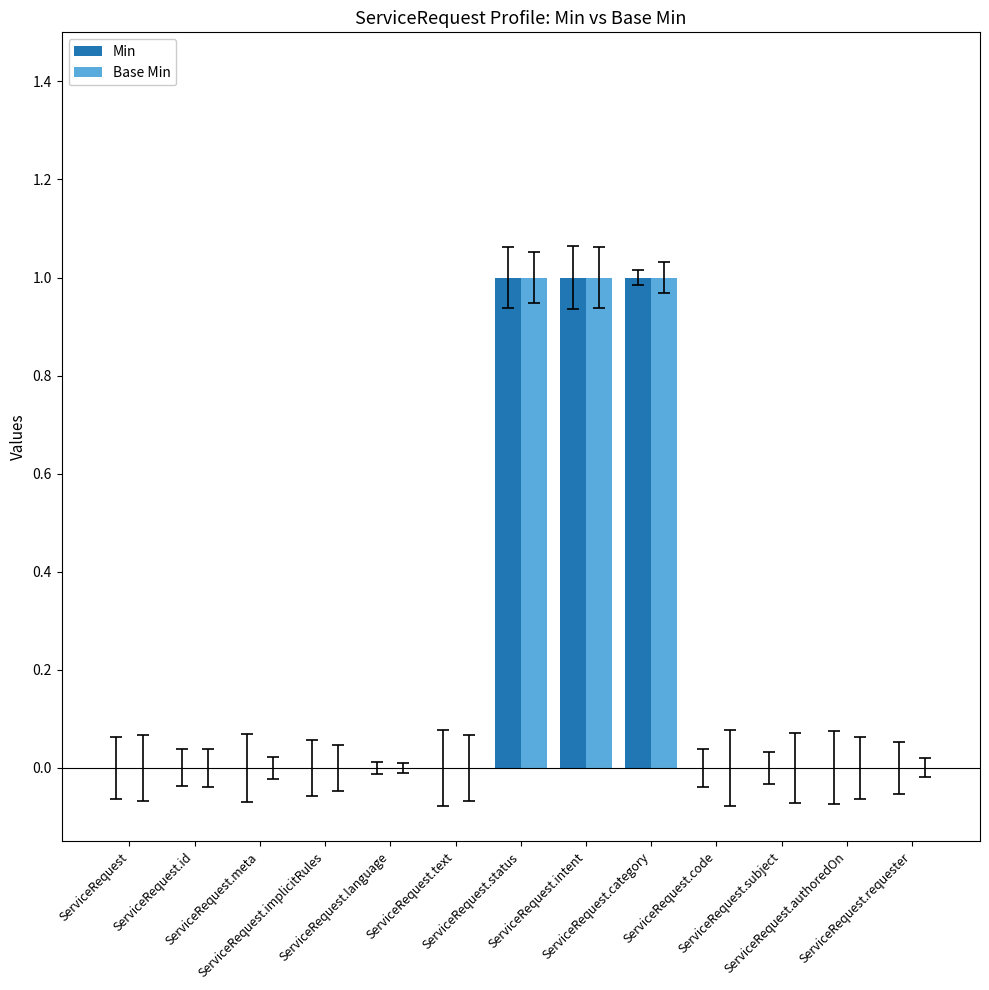

What is the sum of all Base Min values?

3